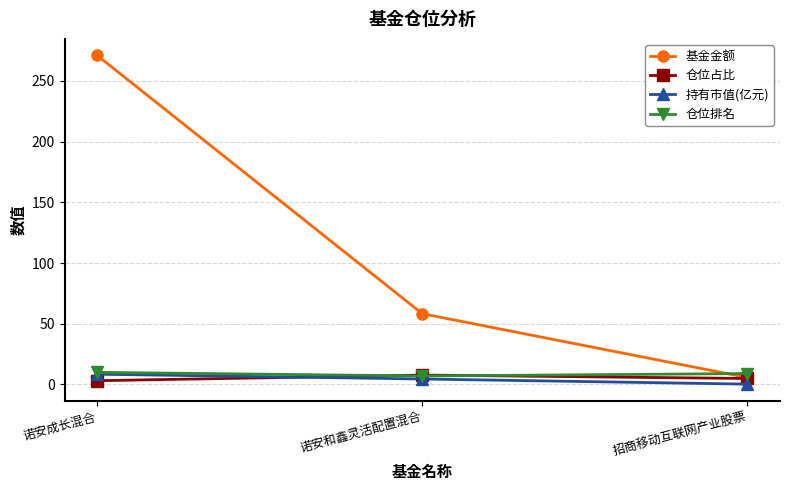

What is the label of the 1st point from the right?

招商移动互联网产业股票